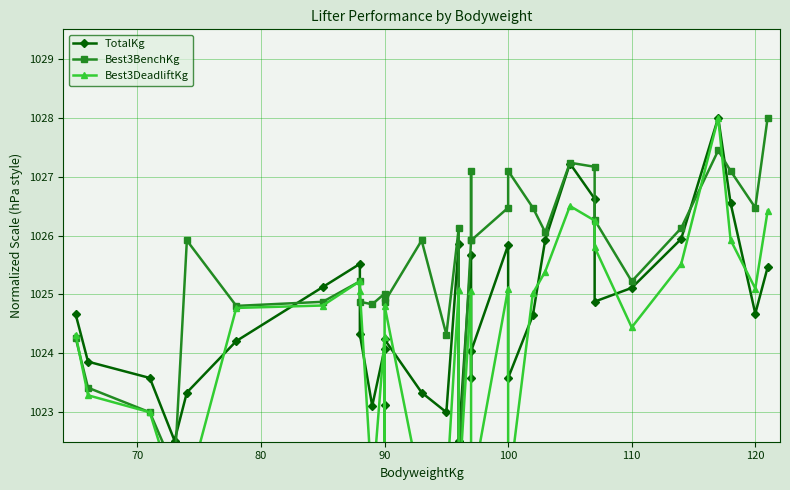

How many intersections are there between Best3BenchKg and Best3DeadliftKg?

5